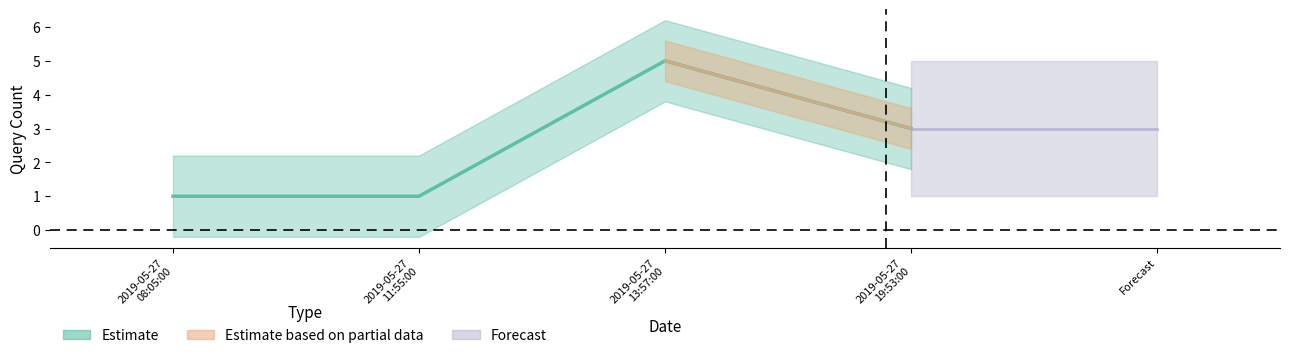

How many interior local peaks (higher than both neighbors) does the data have?

1